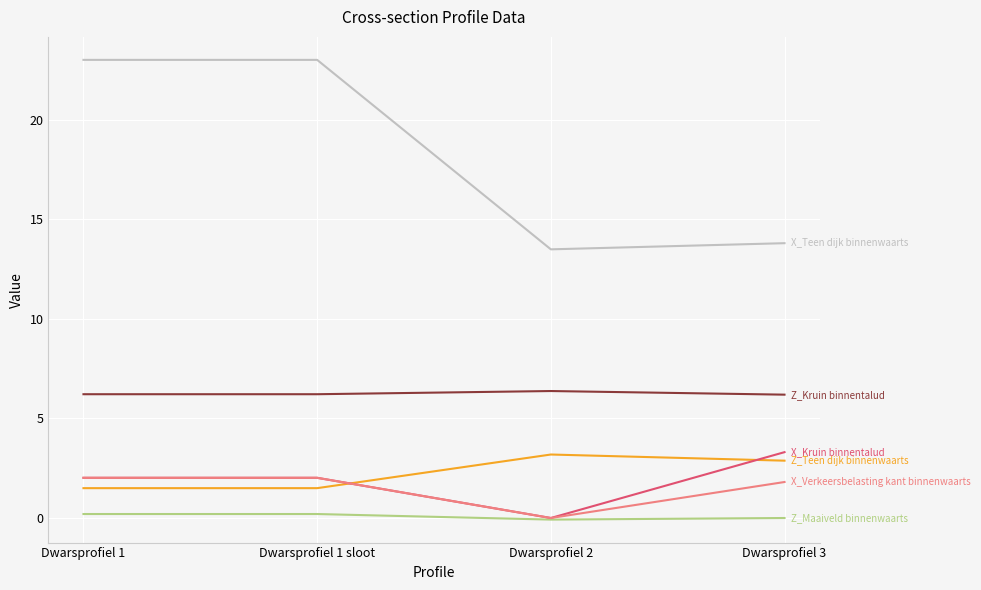

What is the maximum value shown in the chart?

23.0